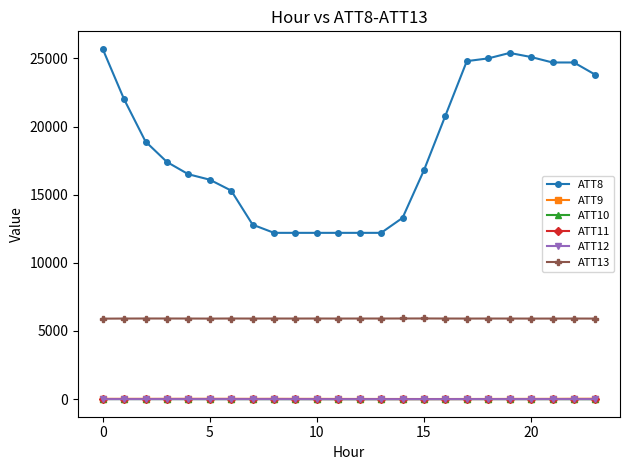

Which series has the largest total across all categories?

ATT8